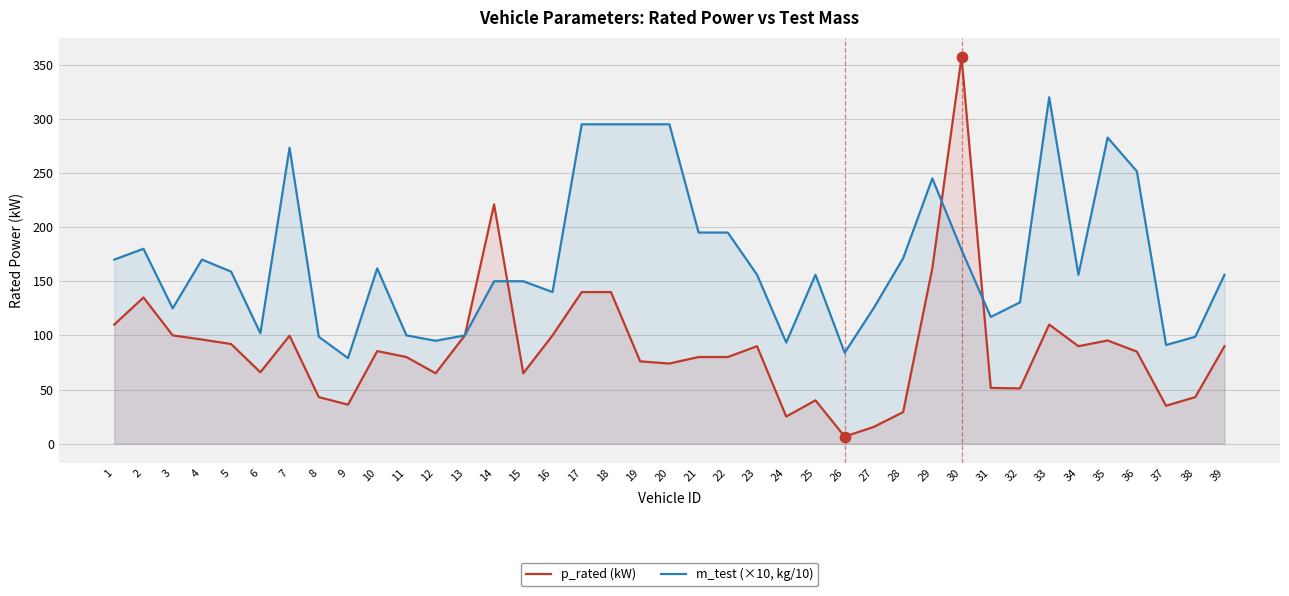

At how many categories does at least one series exceed 302?

2